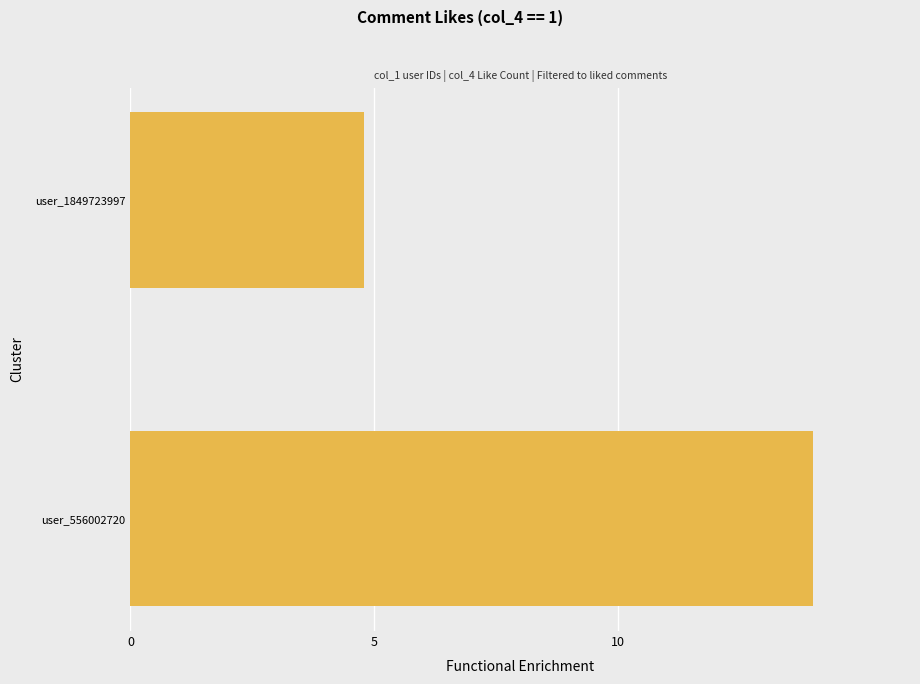

Reading top to bottom, list all the values displayed in this chart.

user_1849723997=4.8	user_556002720=14.0